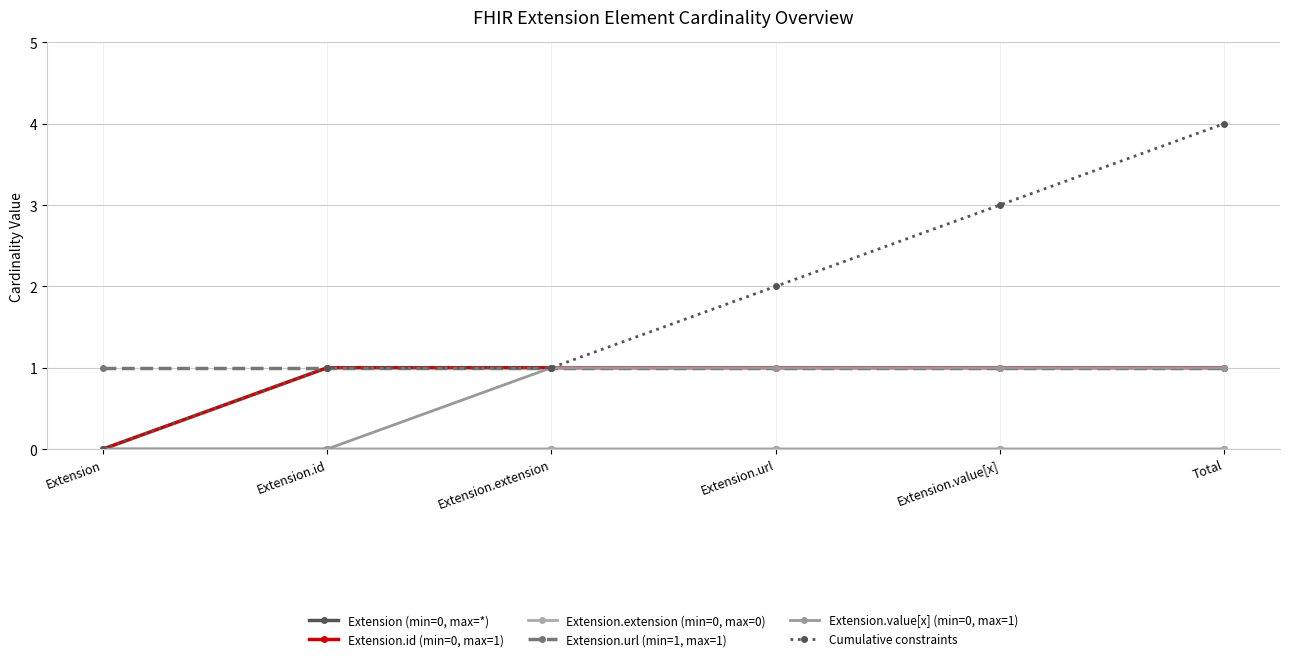

What position from the right is Extension.url?

3